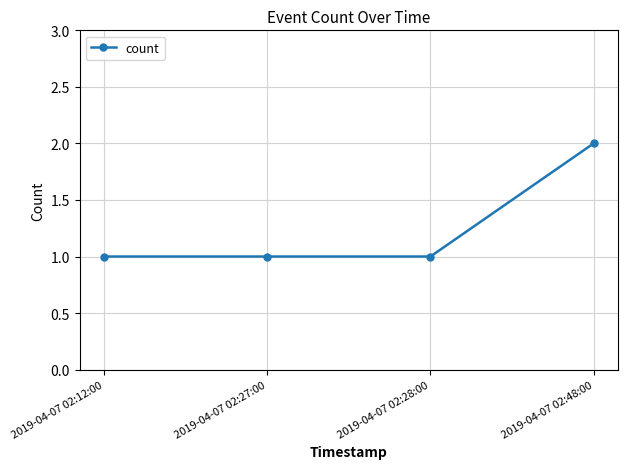

How many data points does each series have?

4